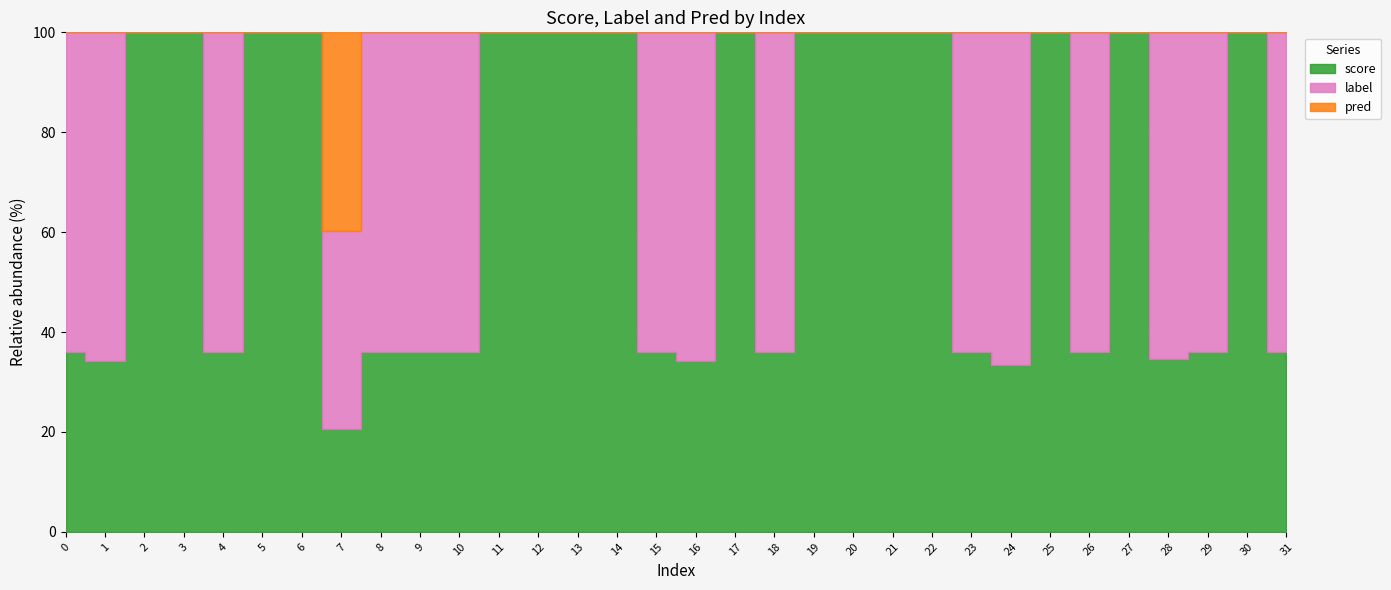

The label series shows 0.0 at 3. True or false?

True